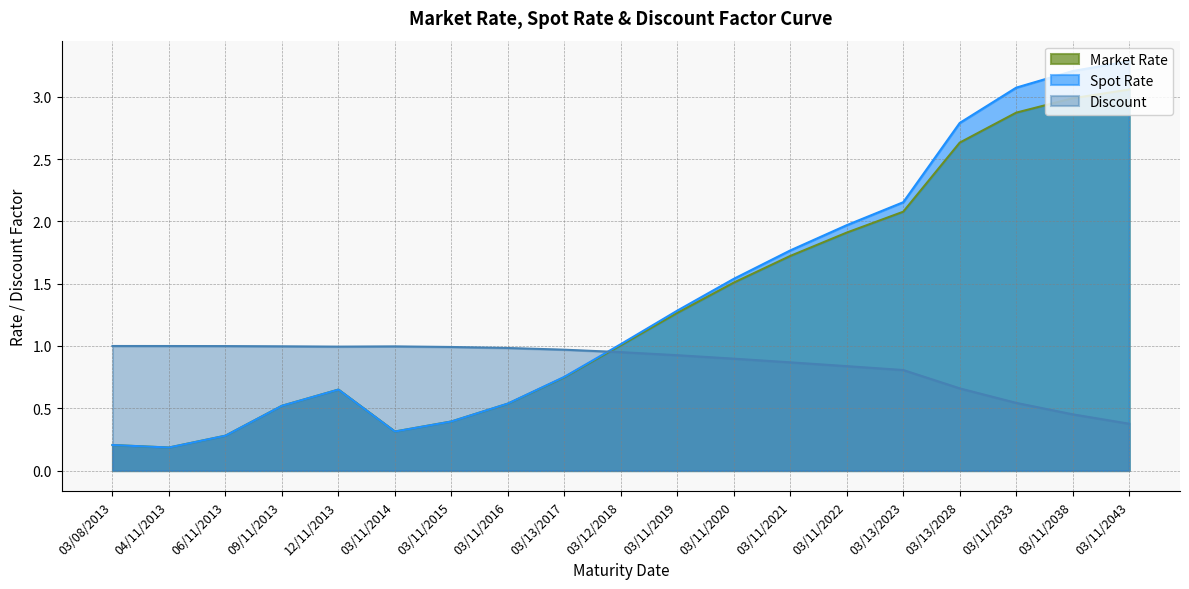

Where is the first local maximum for Market Rate?

12/11/2013